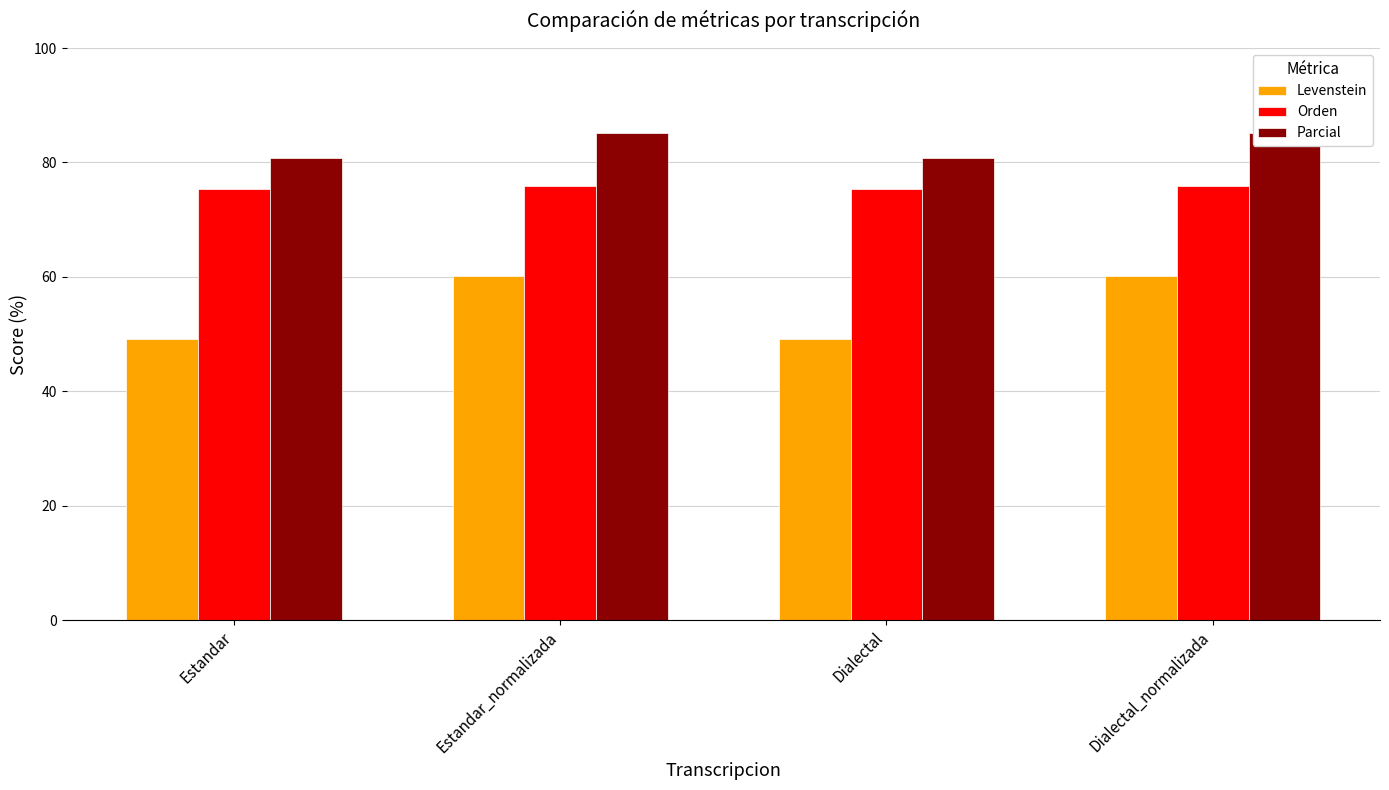

List the series in order of their overall mean, highest first.

Parcial, Orden, Levenstein